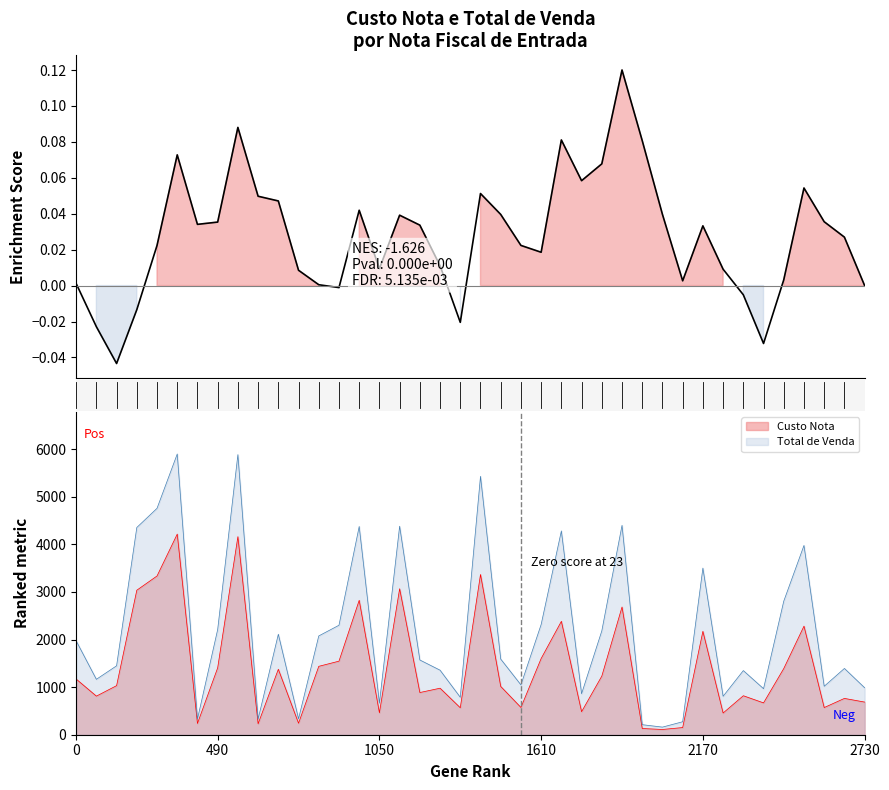

The value at 28 is 0.1. True or false?

False